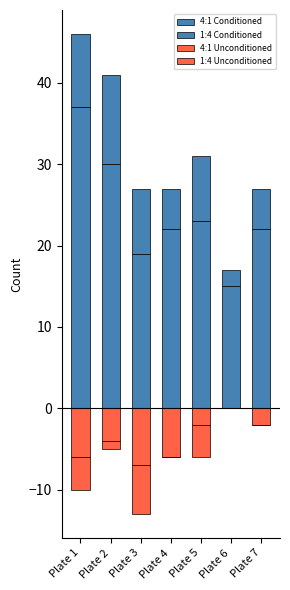

At Plate 6, list the series in order from largest to smallest.

4:1 Conditioned, 1:4 Conditioned, 4:1 Unconditioned, 1:4 Unconditioned